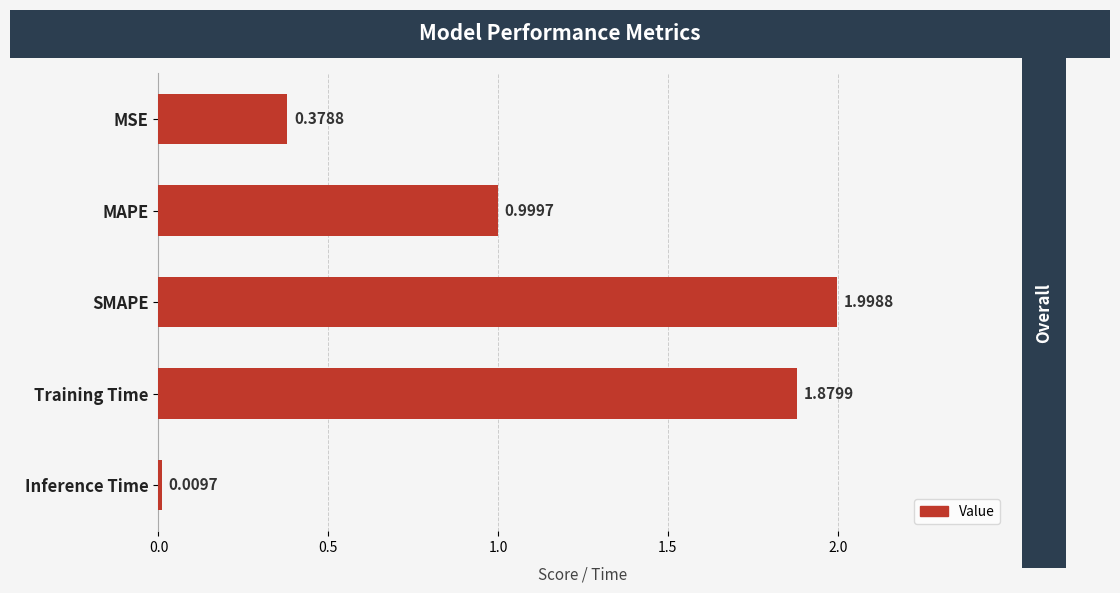

What is the difference between the second highest and second lowest values?

1.5